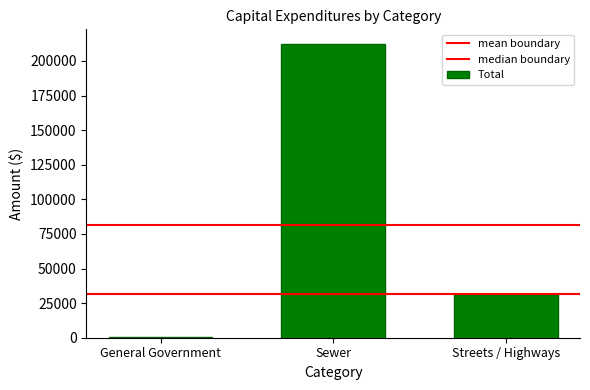

True or false: the data shows 42699 at Streets / Highways.

False